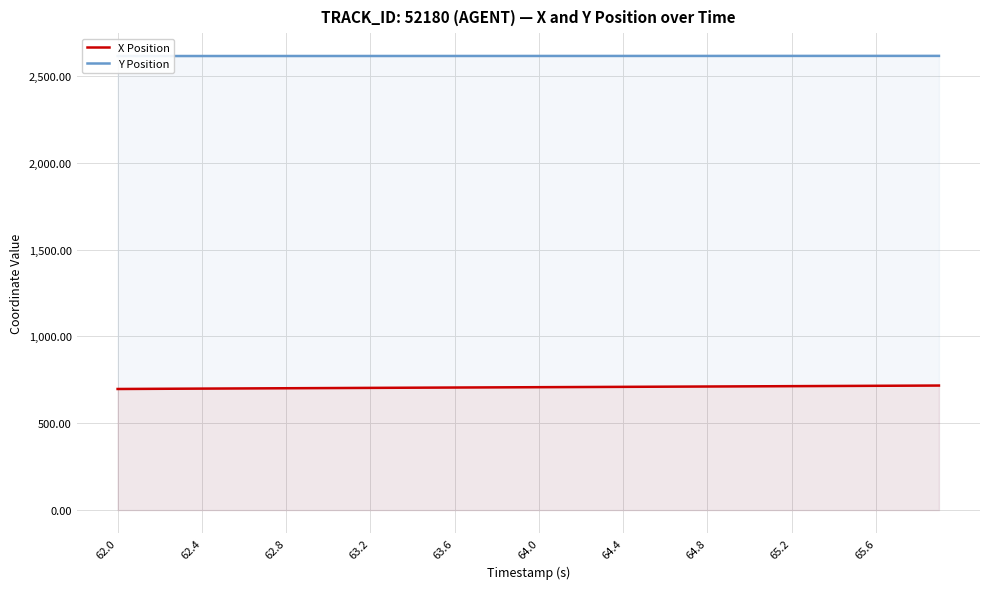

What is the maximum value for X Position?

717.2